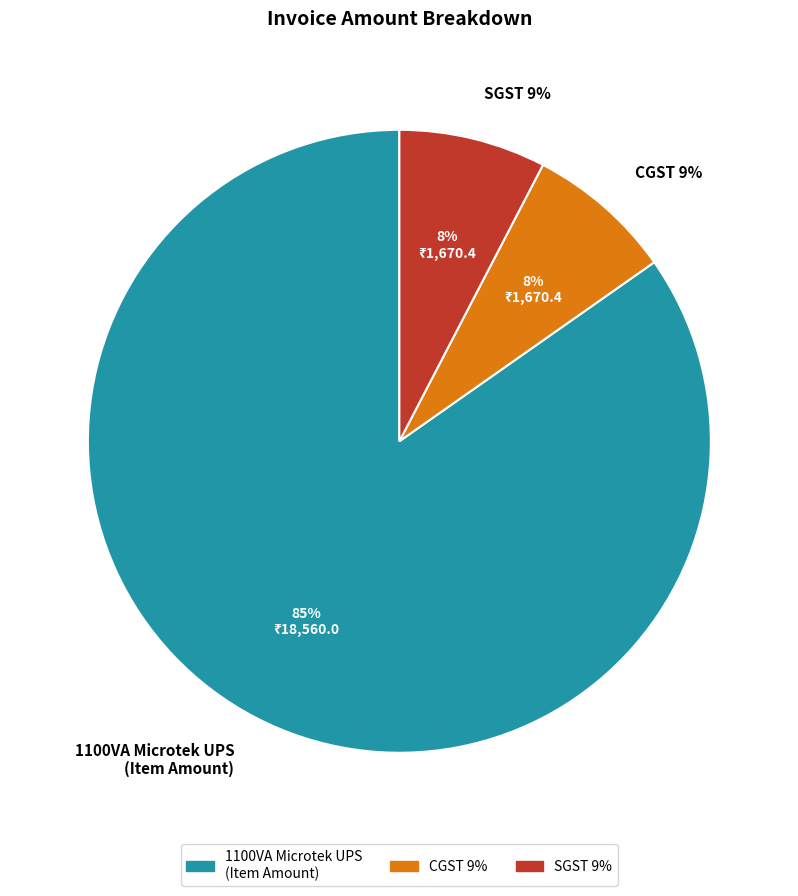

Approximately how many times larger is the value at 1100VA Microtek UPS
(Item Amount) compared to SGST 9%?

11.1